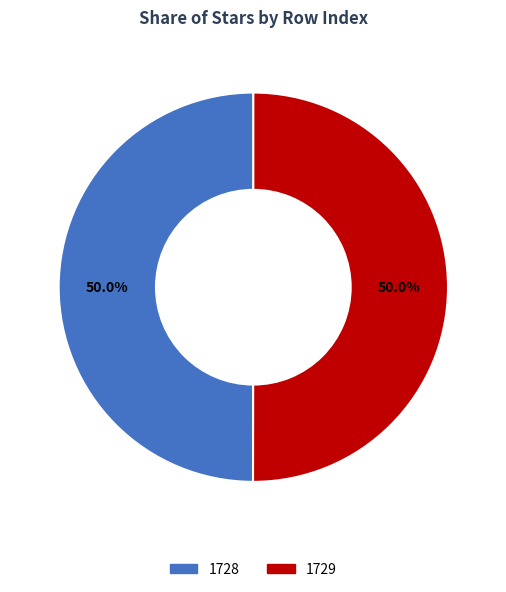

Is it true that 1729 is 42% of the pie?

False